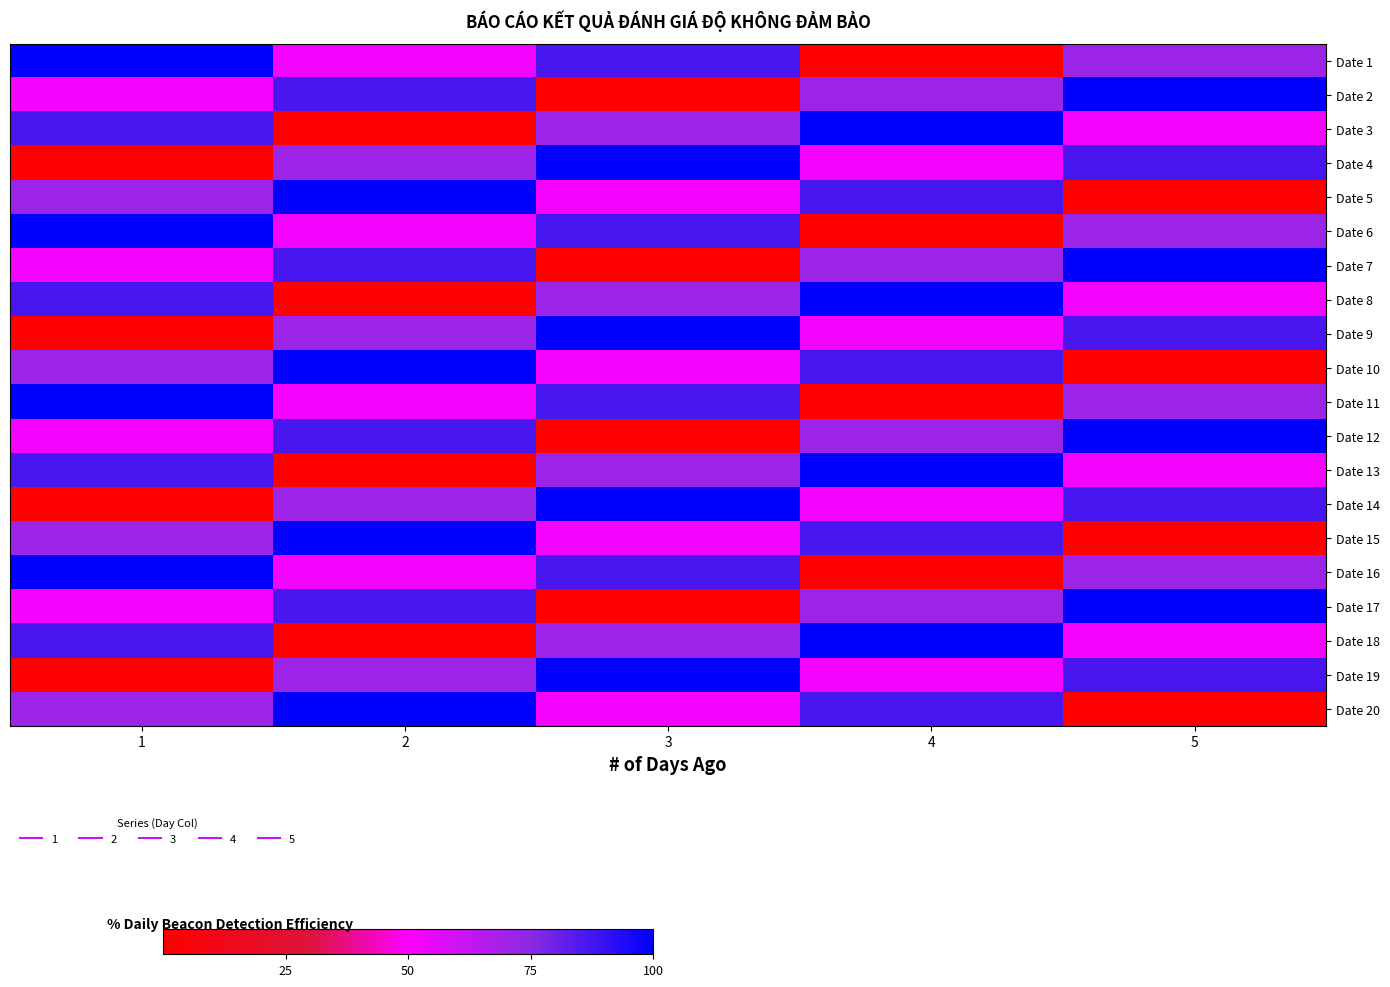

At which category does the chart reach its peak across all series?

1